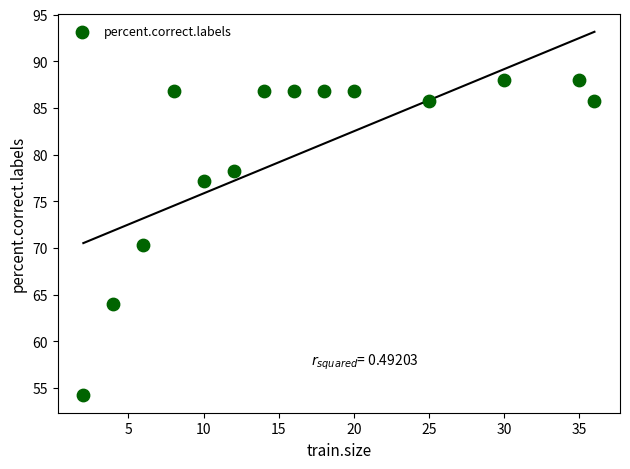

What is the range of Y values (max minus min)?

33.7